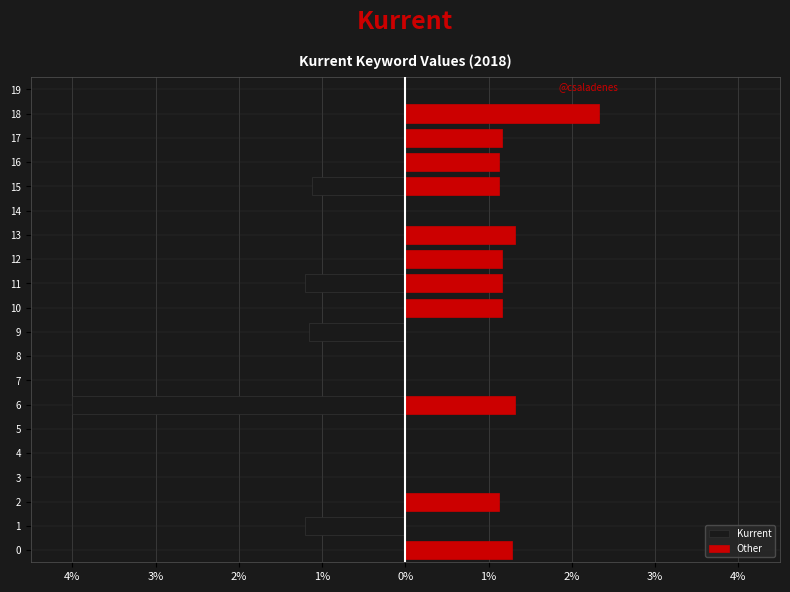

How many data points in Other are less than 1?

9